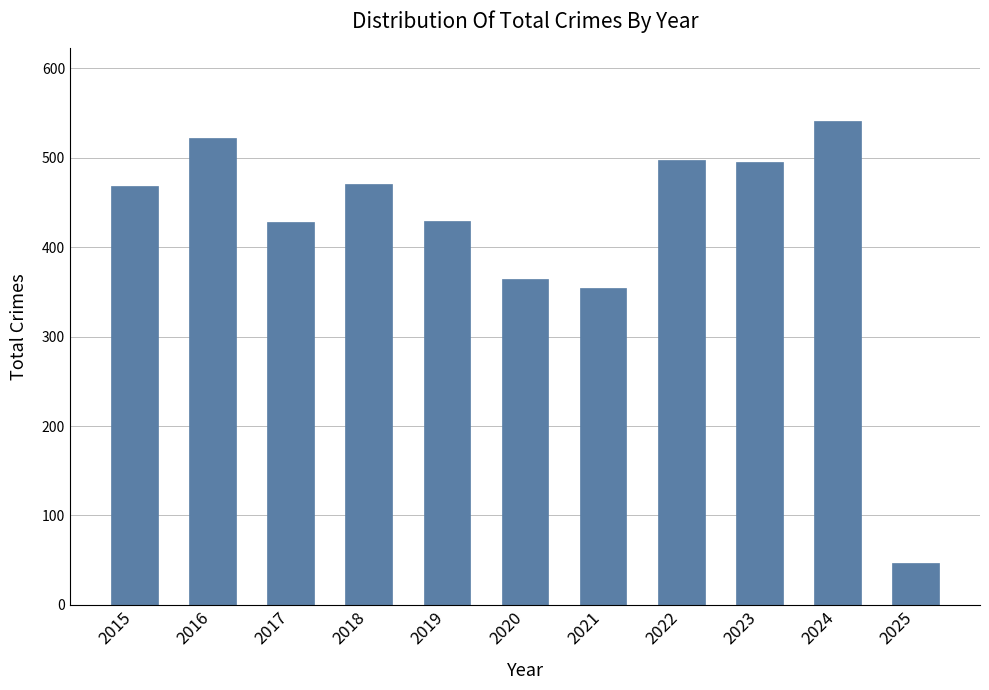

What is the difference between the values at 2021 and 2017?

74